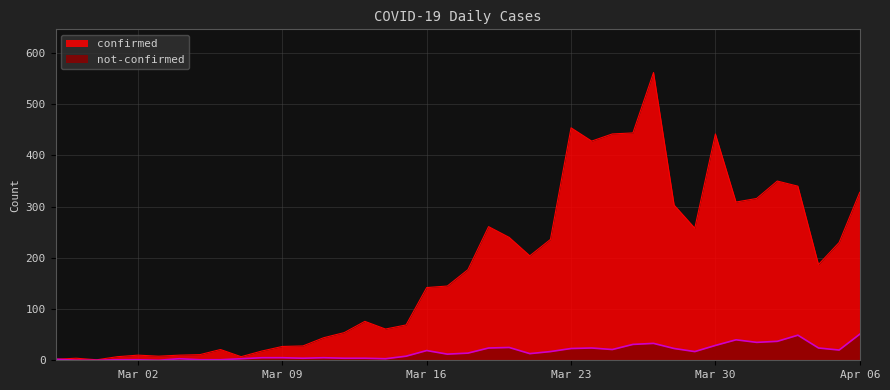

Between 2020-03-18 and 2020-04-05, which is larger?

2020-04-05